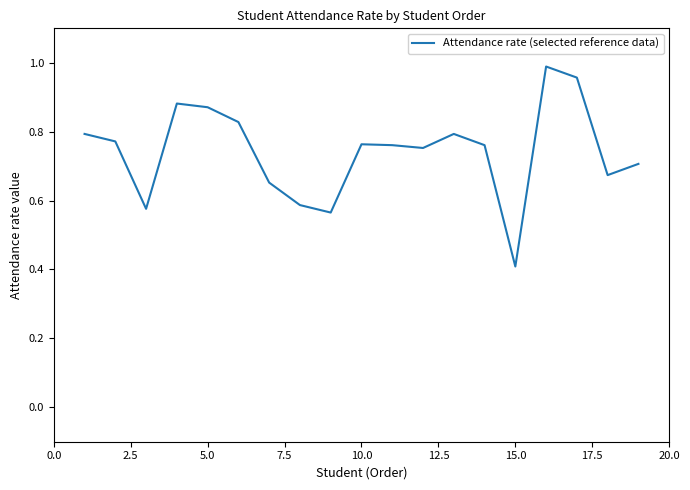

Does the chart display data point markers on the line(s)?

No